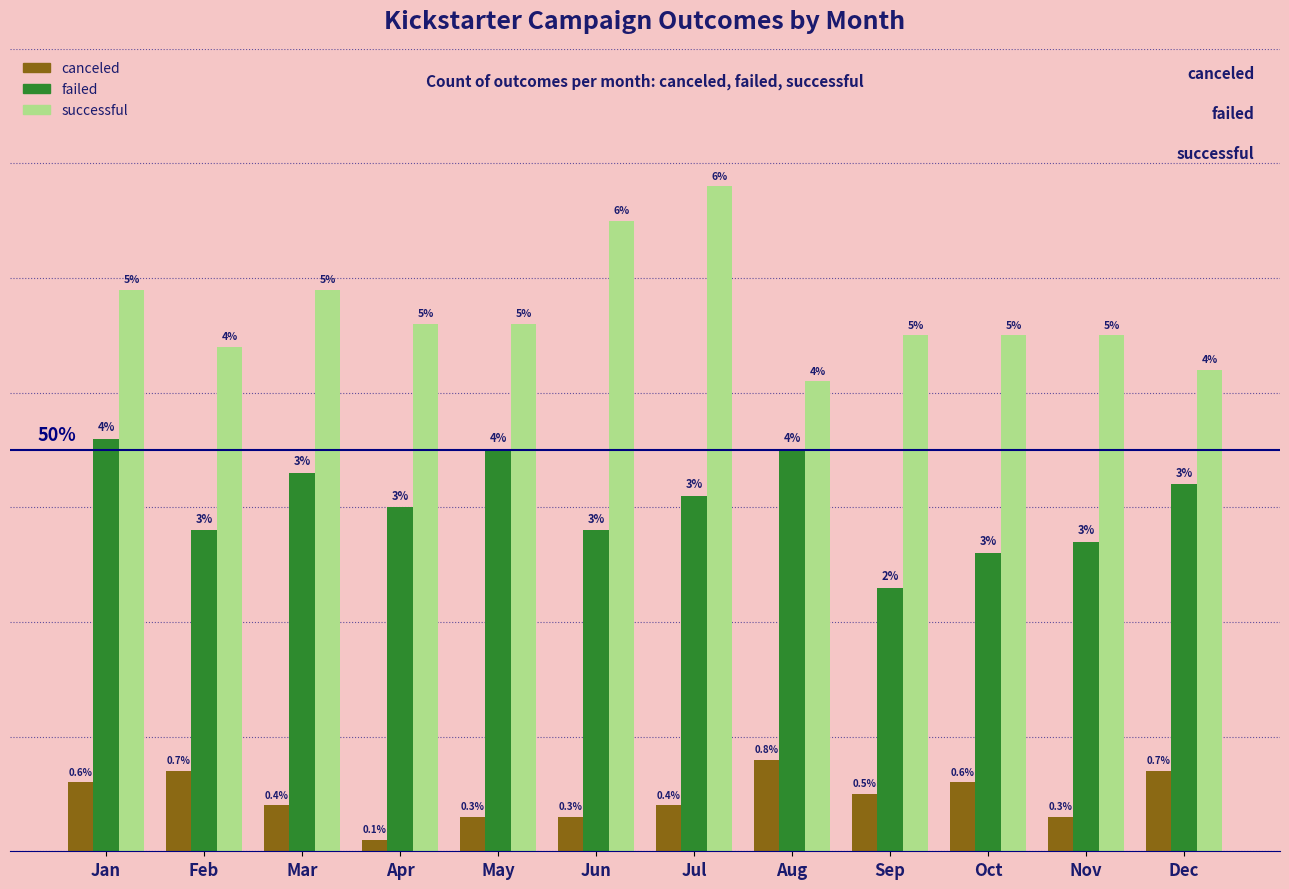

Which series has the widest spread of values?

successful